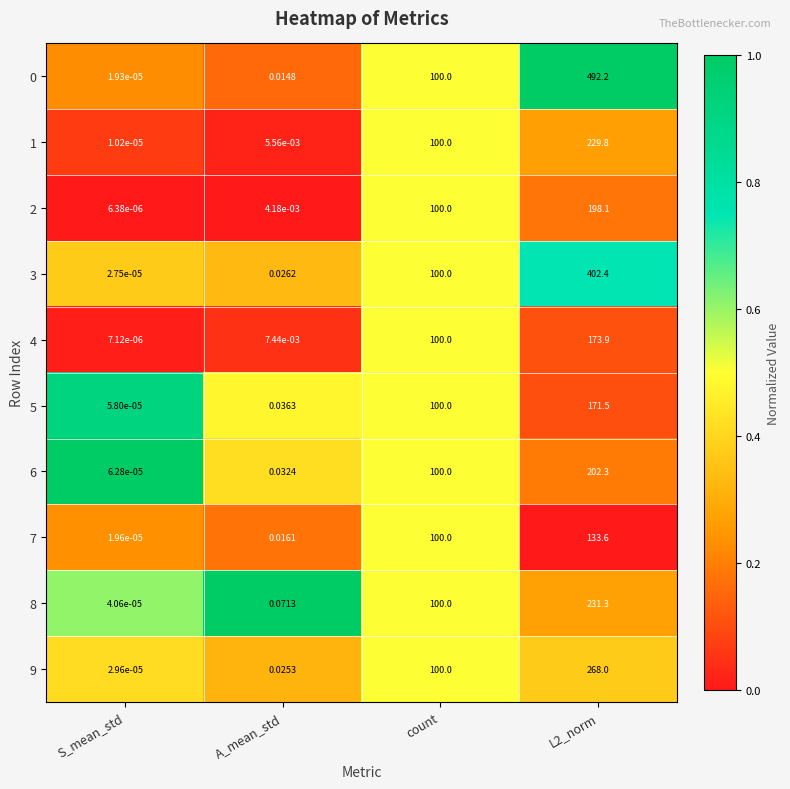

Where is 5 nearest to the value 85?

count